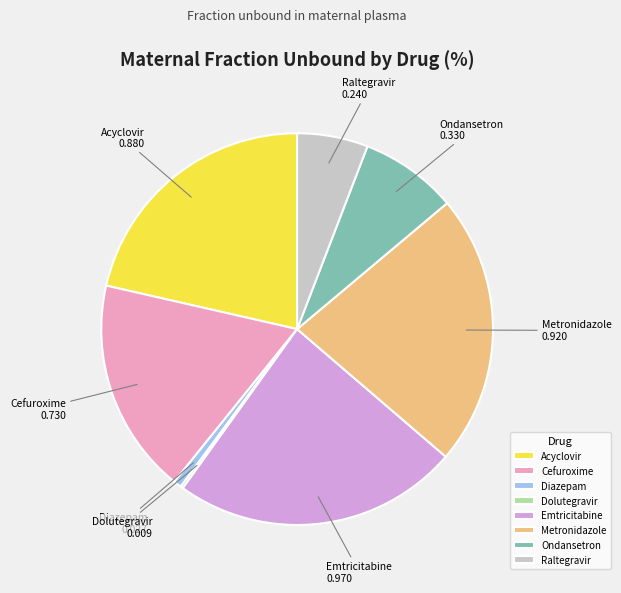

Which category has the biggest portion of the pie?

Emtricitabine